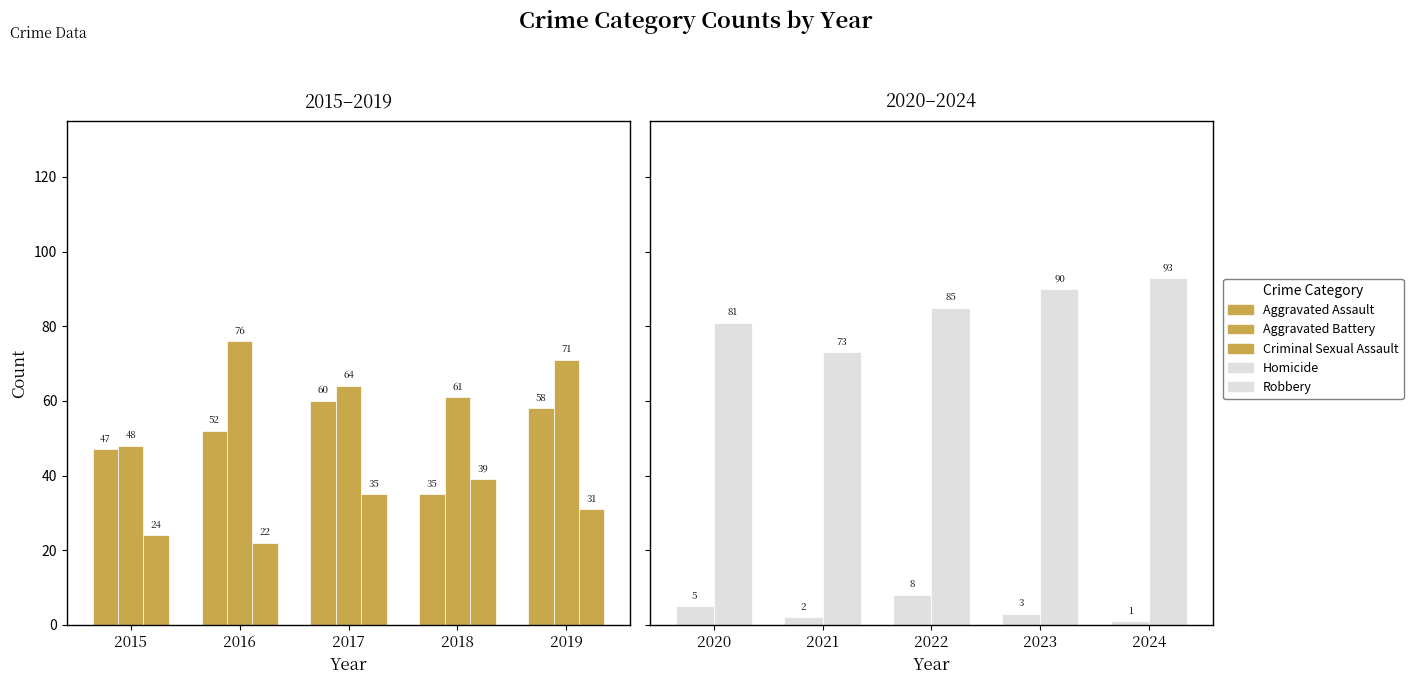

What is the difference between the maximum and minimum values in the Aggravated Battery series?

28